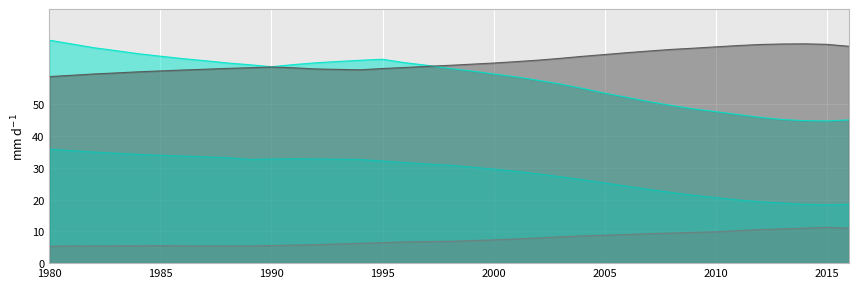

At which category does age_depen_ratio_c_1 reach its first local valley?

1990